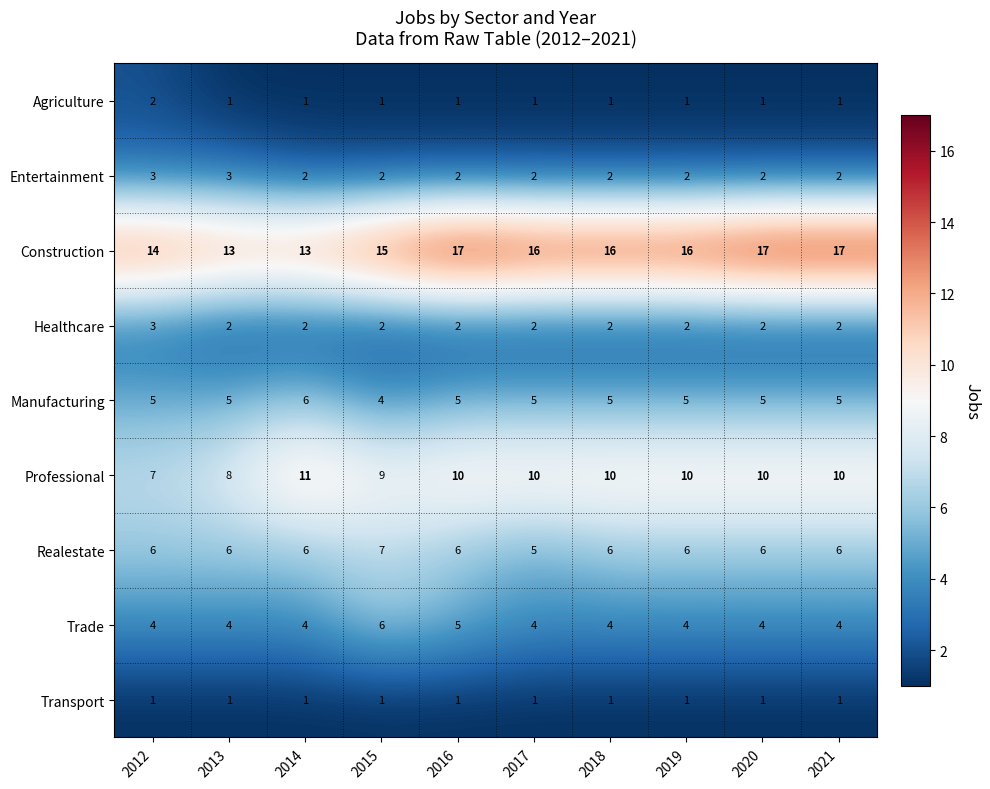

At which category is the sum across all series the highest?

2016